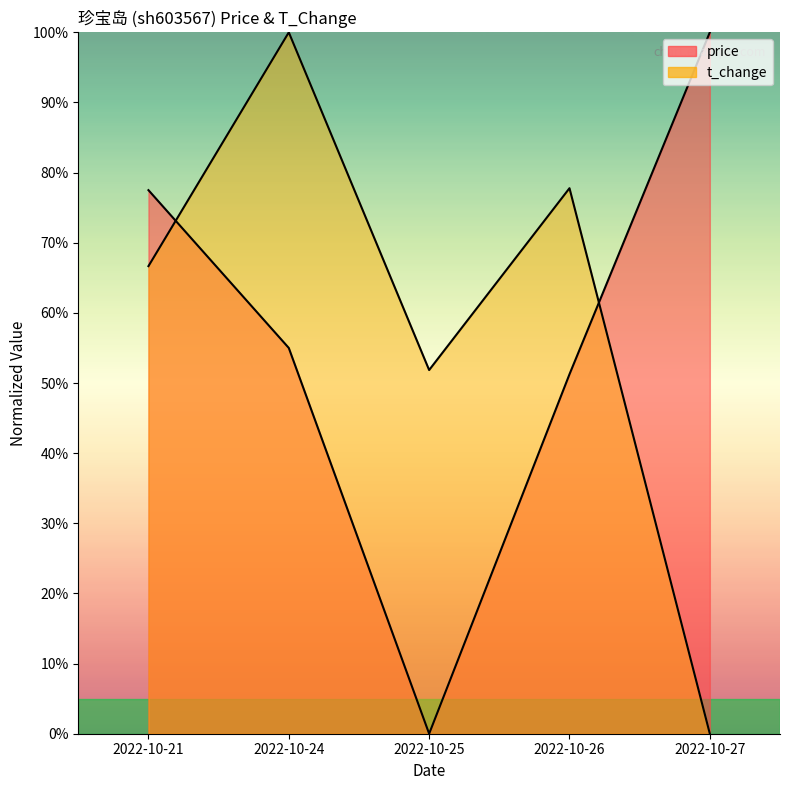

At which category does price reach its first local valley?

2022-10-25